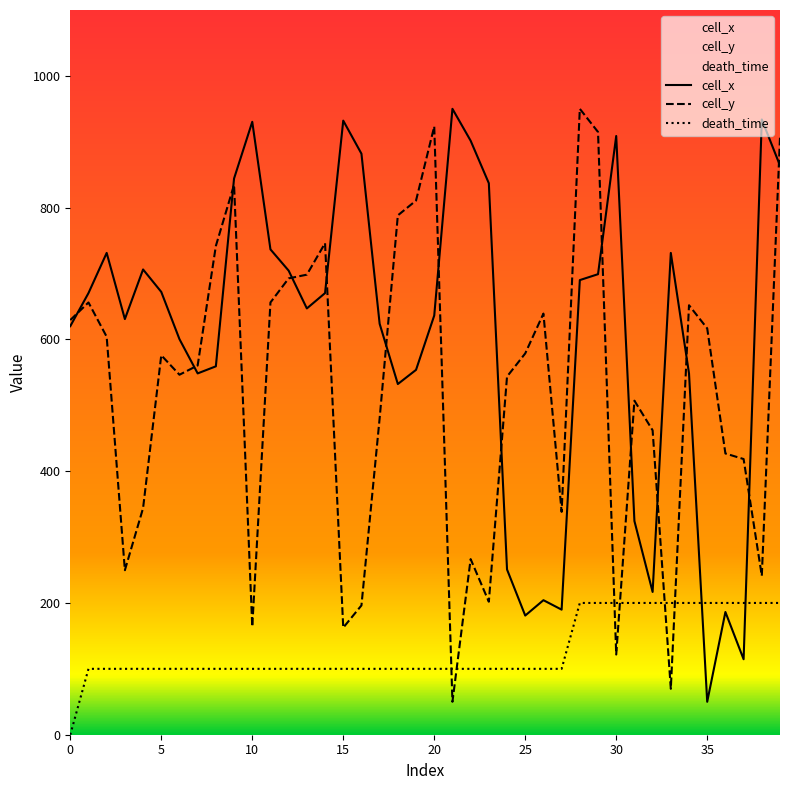

What is the average value of the cell_x series?

605.3